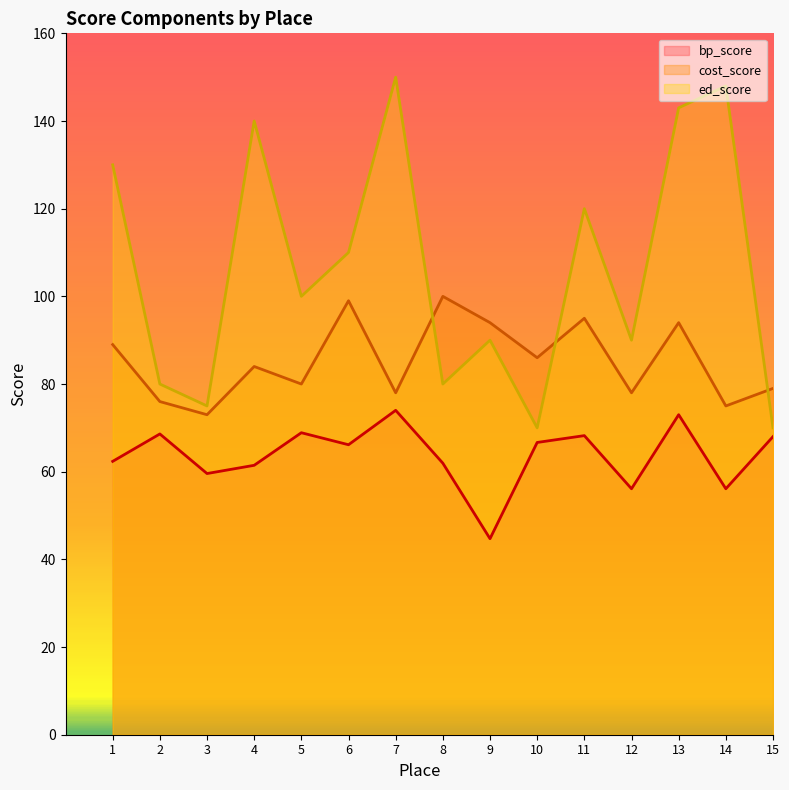

At 11, list the series in order from smallest to largest.

bp_score, cost_score, ed_score